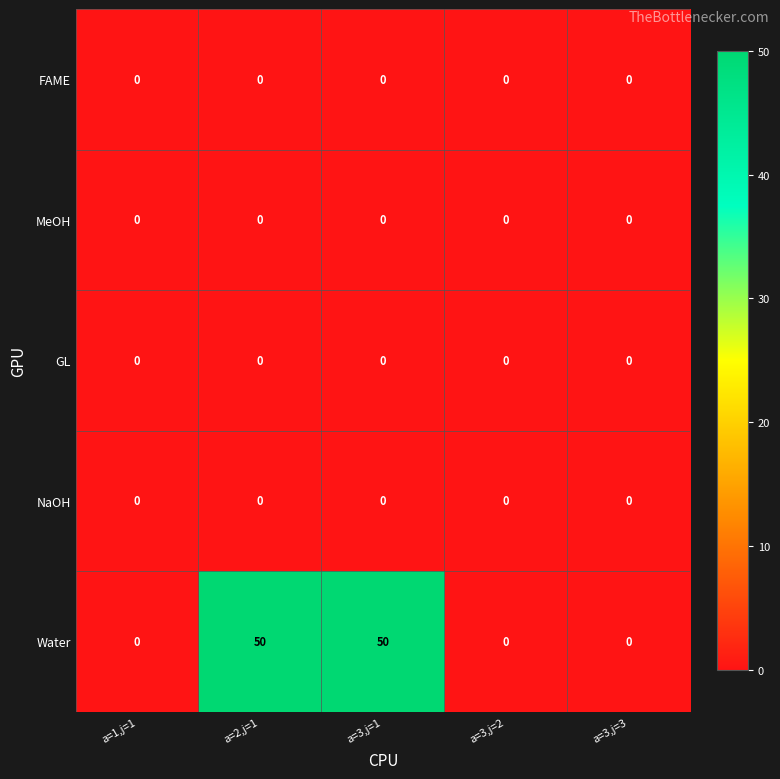

Which series has the largest range (max minus min)?

Water